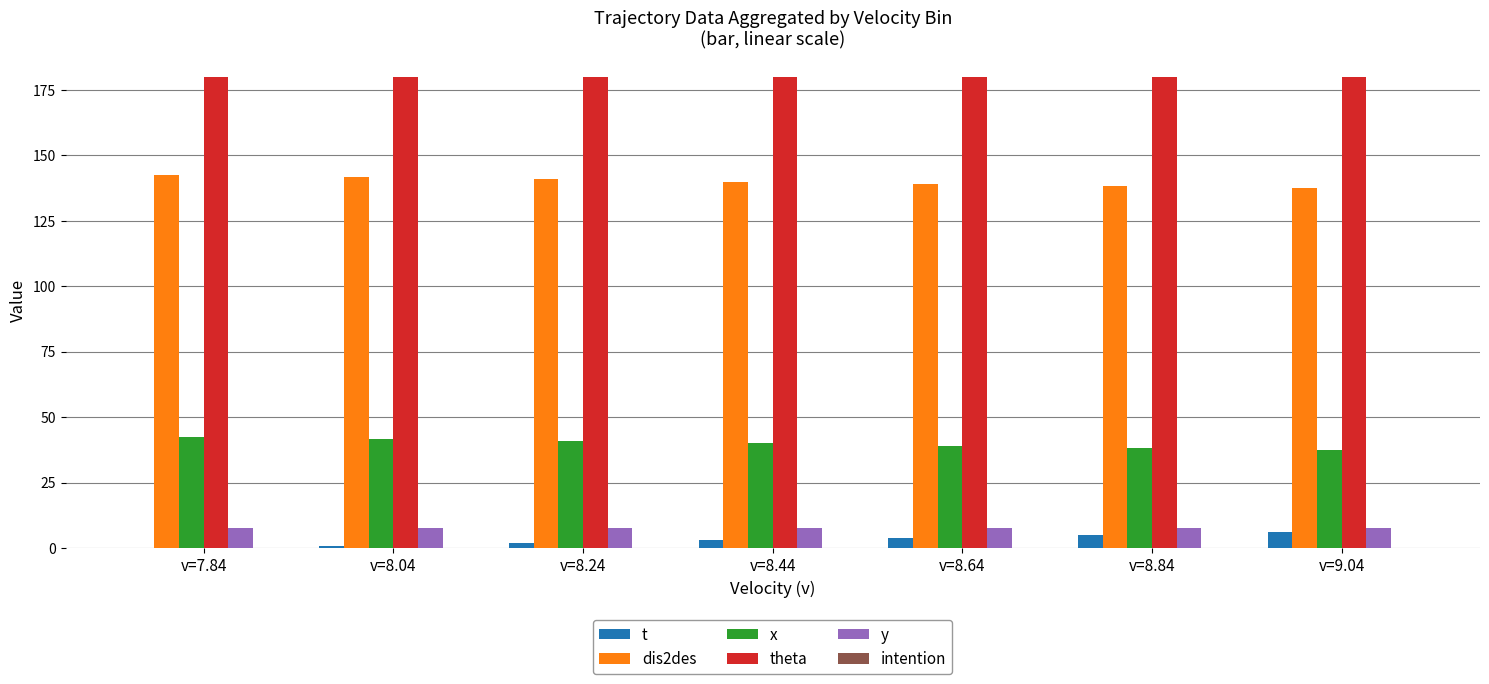

What is the sum of all theta values?

1260.0